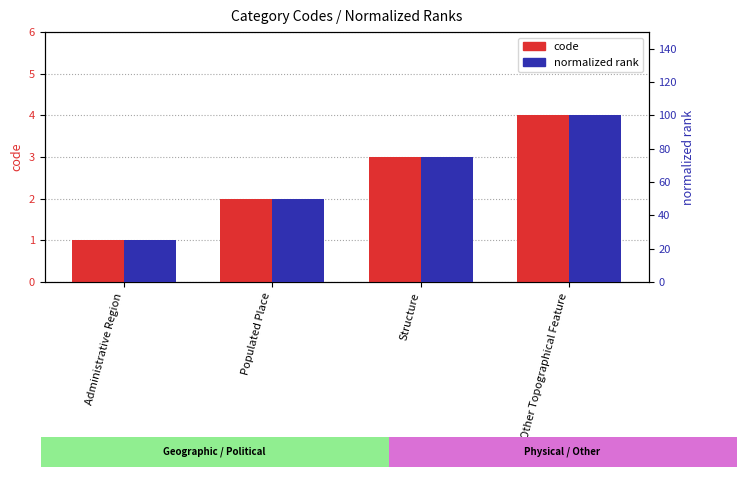

Is it true that code equals 0 at Administrative Region?

False